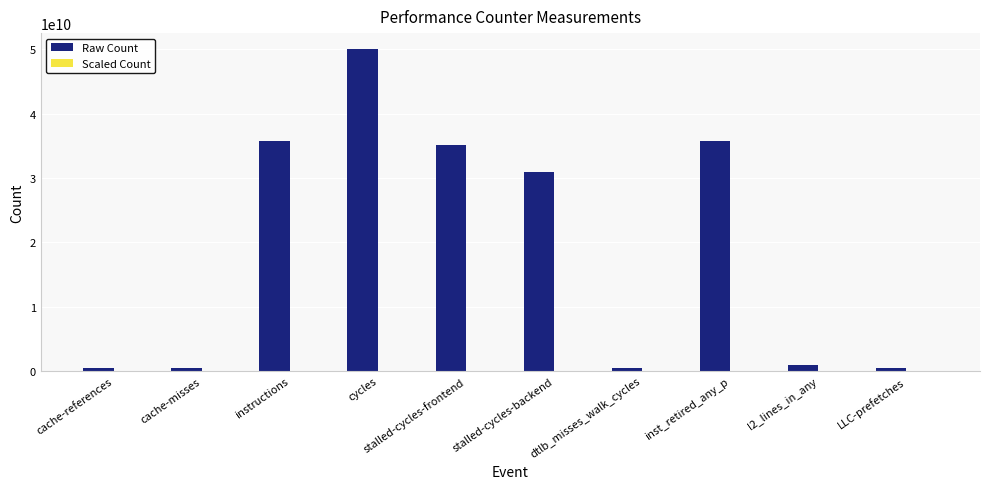

How many data points does each series have?

10